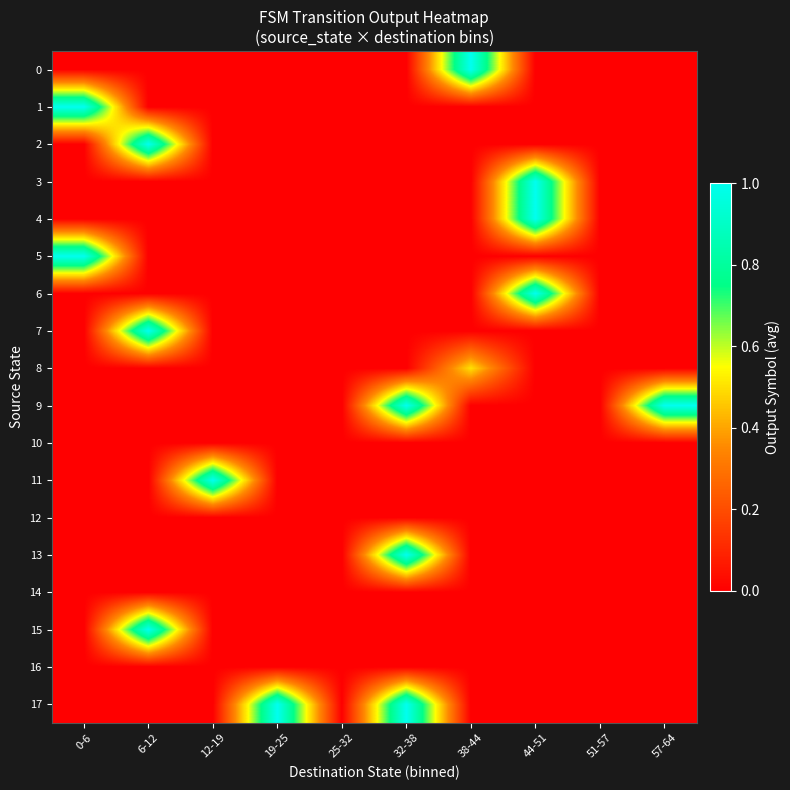

Reading right to left, transcribe all the data shown in this chart.

0: 57-64=0.0	51-57=0.0	44-51=0.0	38-44=1.0	32-38=0.0	25-32=0.0	19-25=0.0	12-19=0.0	6-12=0.0	0-6=0.0
1: 57-64=0.0	51-57=0.0	44-51=0.0	38-44=0.0	32-38=0.0	25-32=0.0	19-25=0.0	12-19=0.0	6-12=0.0	0-6=1.0
2: 57-64=0.0	51-57=0.0	44-51=0.0	38-44=0.0	32-38=0.0	25-32=0.0	19-25=0.0	12-19=0.0	6-12=1.0	0-6=0.0
3: 57-64=0.0	51-57=0.0	44-51=1.0	38-44=0.0	32-38=0.0	25-32=0.0	19-25=0.0	12-19=0.0	6-12=0.0	0-6=0.0
4: 57-64=0.0	51-57=0.0	44-51=1.0	38-44=0.0	32-38=0.0	25-32=0.0	19-25=0.0	12-19=0.0	6-12=0.0	0-6=0.0
5: 57-64=0.0	51-57=0.0	44-51=0.0	38-44=0.0	32-38=0.0	25-32=0.0	19-25=0.0	12-19=0.0	6-12=0.0	0-6=1.0
6: 57-64=0.0	51-57=0.0	44-51=1.0	38-44=0.0	32-38=0.0	25-32=0.0	19-25=0.0	12-19=0.0	6-12=0.0	0-6=0.0
7: 57-64=0.0	51-57=0.0	44-51=0.0	38-44=0.0	32-38=0.0	25-32=0.0	19-25=0.0	12-19=0.0	6-12=1.0	0-6=0.0
8: 57-64=0.0	51-57=0.0	44-51=0.0	38-44=0.5	32-38=0.0	25-32=0.0	19-25=0.0	12-19=0.0	6-12=0.0	0-6=0.0
9: 57-64=1.0	51-57=0.0	44-51=0.0	38-44=0.0	32-38=1.0	25-32=0.0	19-25=0.0	12-19=0.0	6-12=0.0	0-6=0.0
10: 57-64=0.0	51-57=0.0	44-51=0.0	38-44=0.0	32-38=0.0	25-32=0.0	19-25=0.0	12-19=0.0	6-12=0.0	0-6=0.0
11: 57-64=0.0	51-57=0.0	44-51=0.0	38-44=0.0	32-38=0.0	25-32=0.0	19-25=0.0	12-19=1.0	6-12=0.0	0-6=0.0
12: 57-64=0.0	51-57=0.0	44-51=0.0	38-44=0.0	32-38=0.0	25-32=0.0	19-25=0.0	12-19=0.0	6-12=0.0	0-6=0.0
13: 57-64=0.0	51-57=0.0	44-51=0.0	38-44=0.0	32-38=1.0	25-32=0.0	19-25=0.0	12-19=0.0	6-12=0.0	0-6=0.0
14: 57-64=0.0	51-57=0.0	44-51=0.0	38-44=0.0	32-38=0.0	25-32=0.0	19-25=0.0	12-19=0.0	6-12=0.0	0-6=0.0
15: 57-64=0.0	51-57=0.0	44-51=0.0	38-44=0.0	32-38=0.0	25-32=0.0	19-25=0.0	12-19=0.0	6-12=1.0	0-6=0.0
16: 57-64=0.0	51-57=0.0	44-51=0.0	38-44=0.0	32-38=0.0	25-32=0.0	19-25=0.0	12-19=0.0	6-12=0.0	0-6=0.0
17: 57-64=0.0	51-57=0.0	44-51=0.0	38-44=0.0	32-38=1.0	25-32=0.0	19-25=1.0	12-19=0.0	6-12=0.0	0-6=0.0